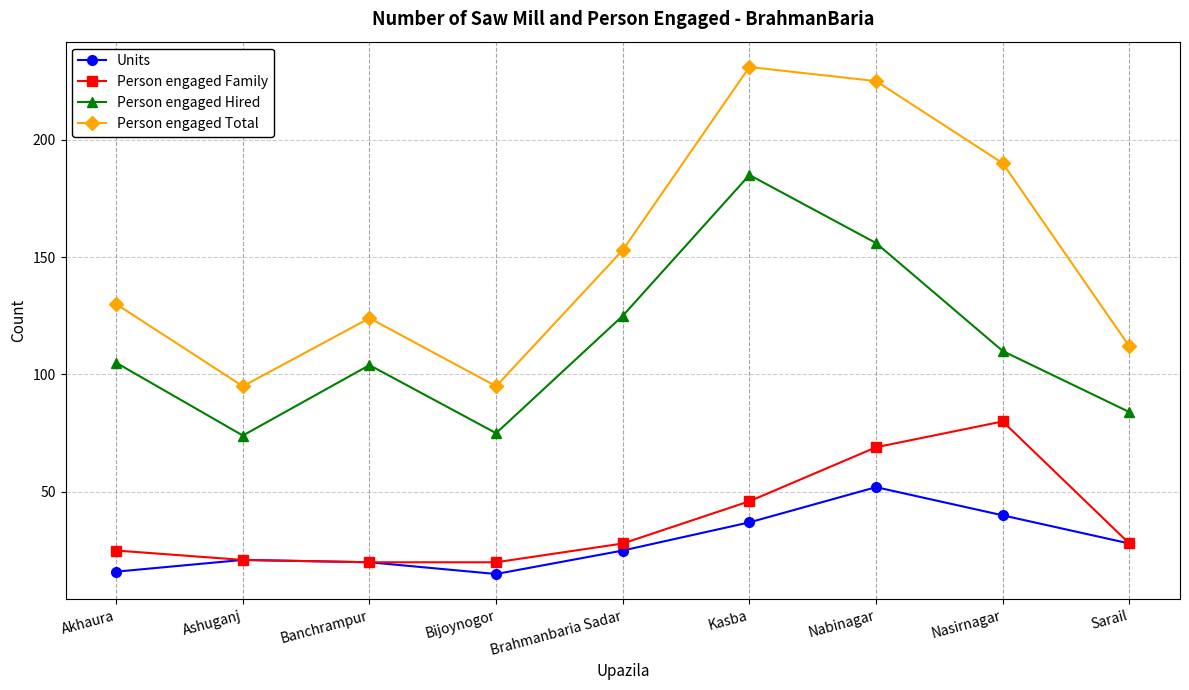

Is it true that Person engaged Family equals 95 at Nabinagar?

False